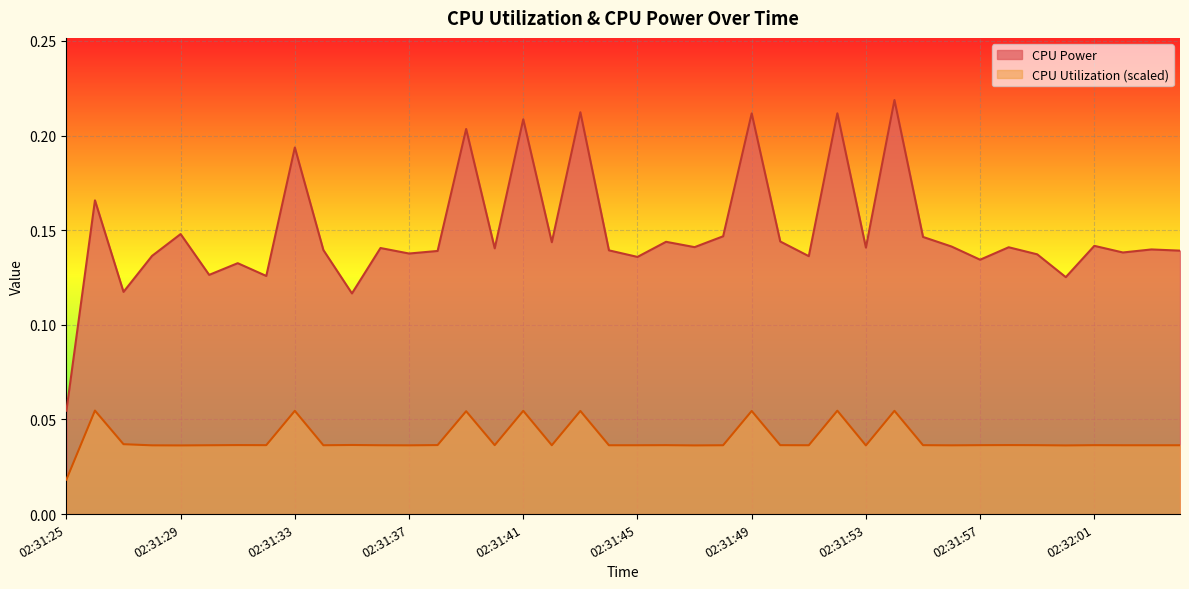

Reading left to right, list all the values displayed in this chart.

CPU Power: 02:31:25=0.1	02:31:26=0.2	02:31:27=0.1	02:31:28=0.1	02:31:29=0.1	02:31:30=0.1	02:31:31=0.1	02:31:32=0.1	02:31:33=0.2	02:31:34=0.1	02:31:35=0.1	02:31:36=0.1	02:31:37=0.1	02:31:38=0.1	02:31:39=0.2	02:31:40=0.1	02:31:41=0.2	02:31:42=0.1	02:31:43=0.2	02:31:44=0.1	02:31:45=0.1	02:31:46=0.1	02:31:47=0.1	02:31:48=0.1	02:31:49=0.2	02:31:50=0.1	02:31:51=0.1	02:31:52=0.2	02:31:53=0.1	02:31:54=0.2	02:31:55=0.1	02:31:56=0.1	02:31:57=0.1	02:31:58=0.1	02:31:59=0.1	02:32:00=0.1	02:32:01=0.1	02:32:02=0.1	02:32:03=0.1	02:32:04=0.1
CPU Utilization: 02:31:25=0.0	02:31:26=0.1	02:31:27=0.0	02:31:28=0.0	02:31:29=0.0	02:31:30=0.0	02:31:31=0.0	02:31:32=0.0	02:31:33=0.1	02:31:34=0.0	02:31:35=0.0	02:31:36=0.0	02:31:37=0.0	02:31:38=0.0	02:31:39=0.1	02:31:40=0.0	02:31:41=0.1	02:31:42=0.0	02:31:43=0.1	02:31:44=0.0	02:31:45=0.0	02:31:46=0.0	02:31:47=0.0	02:31:48=0.0	02:31:49=0.1	02:31:50=0.0	02:31:51=0.0	02:31:52=0.1	02:31:53=0.0	02:31:54=0.1	02:31:55=0.0	02:31:56=0.0	02:31:57=0.0	02:31:58=0.0	02:31:59=0.0	02:32:00=0.0	02:32:01=0.0	02:32:02=0.0	02:32:03=0.0	02:32:04=0.0